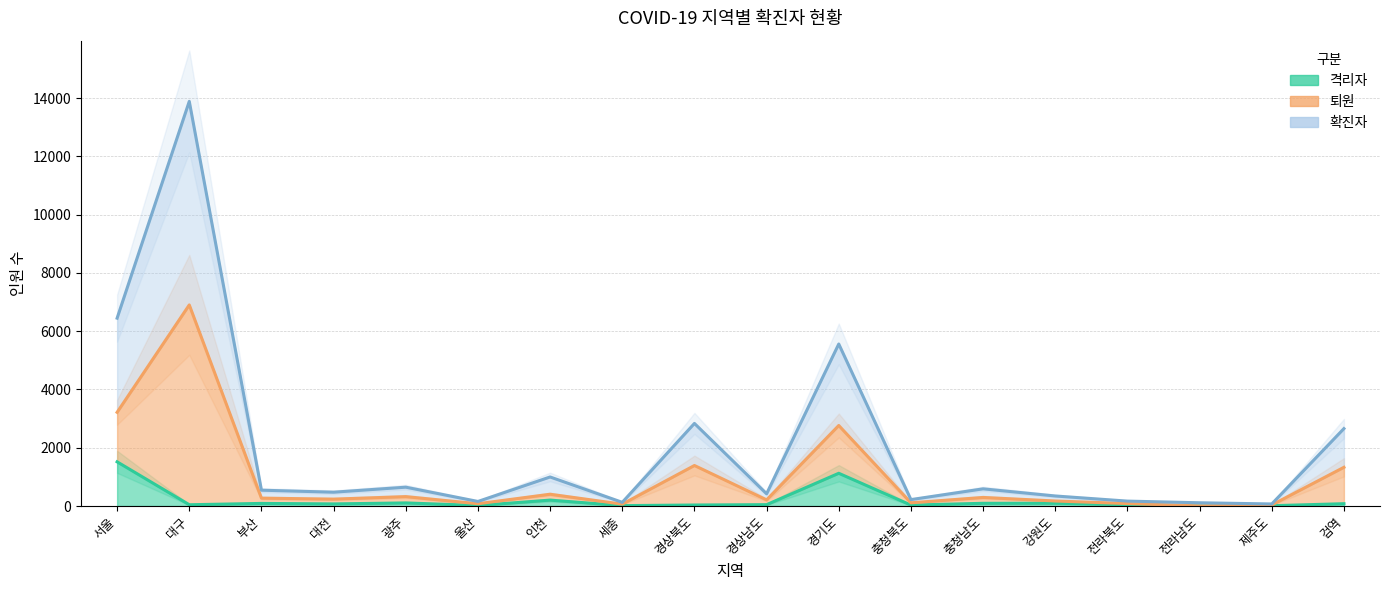

How many interior local peaks does the 격리자 series have?

5